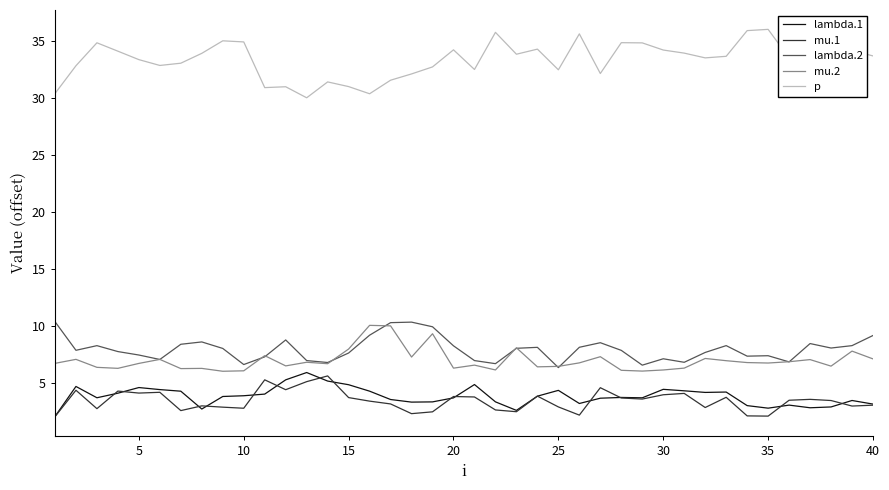

How many series are shown in this chart?

5